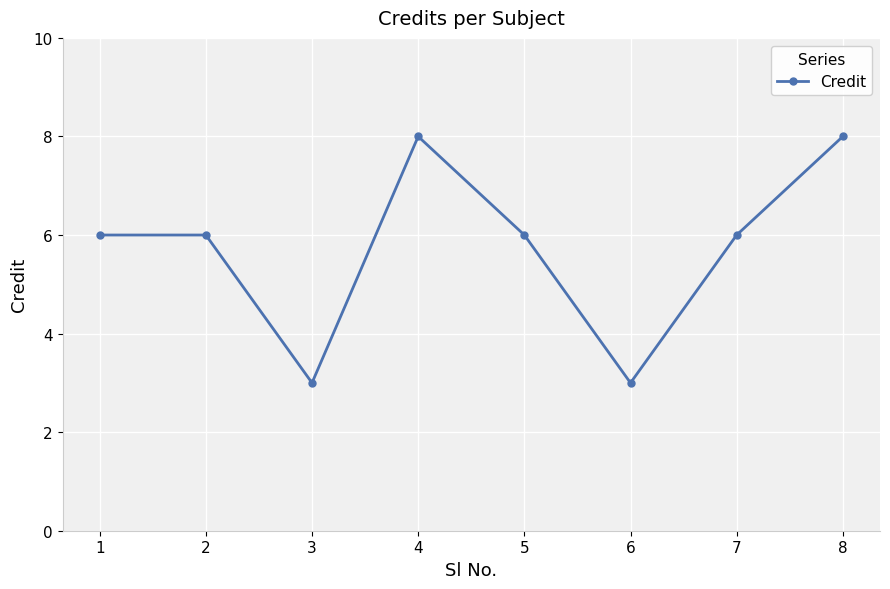

What is the maximum value shown in the chart?

8